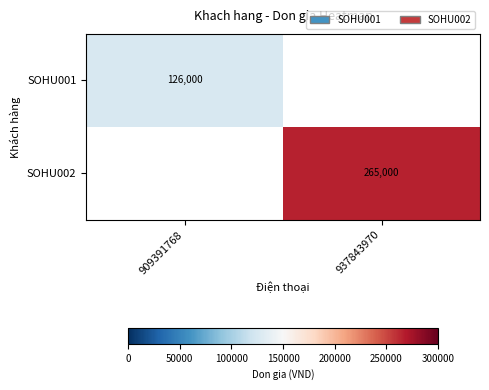

Is it true that SOHU001 equals 126000 at 909391768?

True